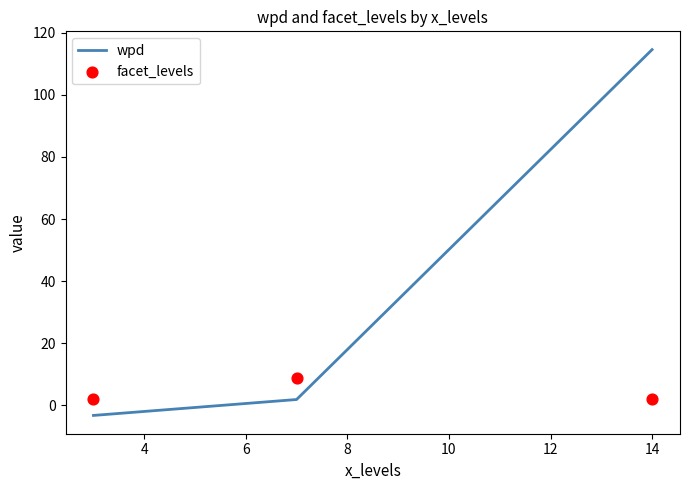

What is the minimum value for wpd?

-3.2